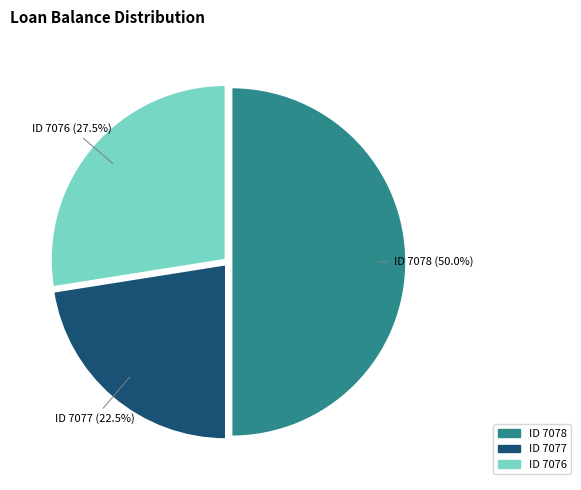

Do ID 7076 and ID 7078 together represent more than half of the pie?

Yes